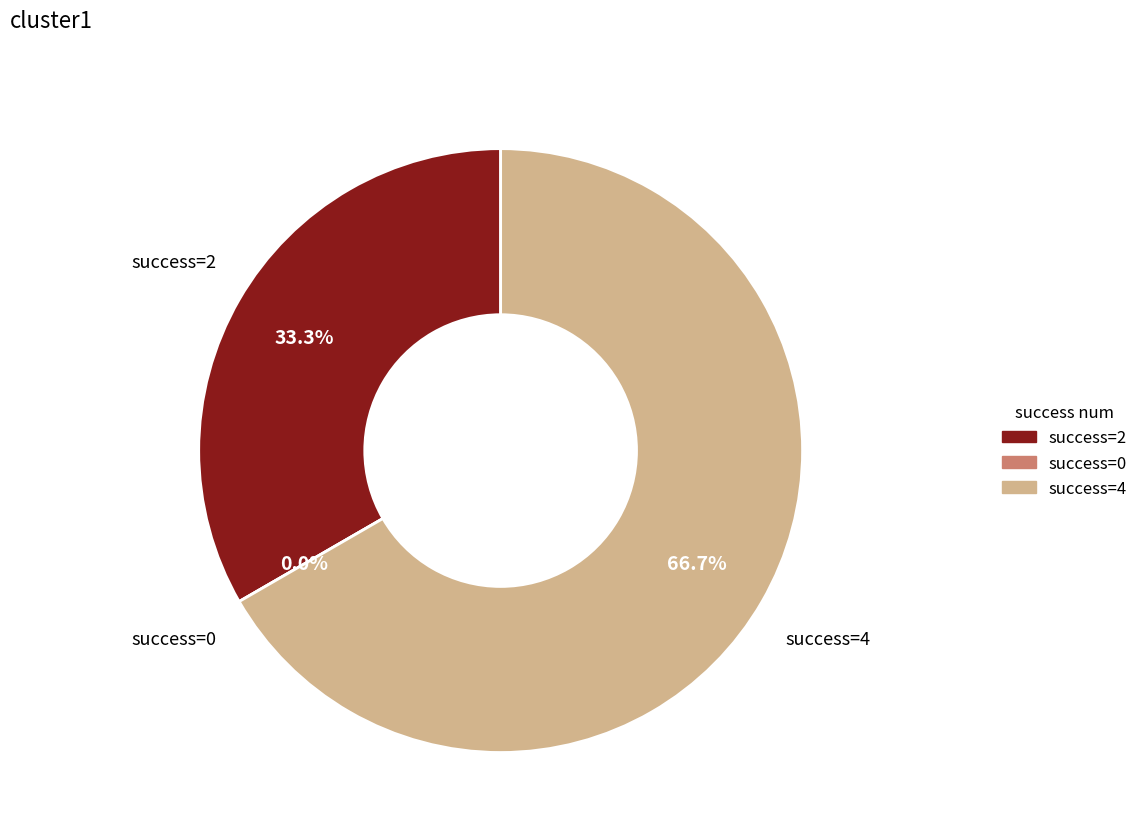

Rank the categories by value from lowest to highest.

success=0, success=2, success=4